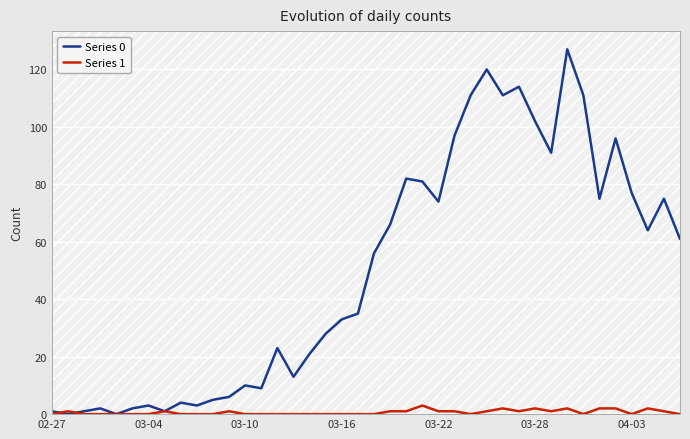

Does the chart display data point markers on the line(s)?

No